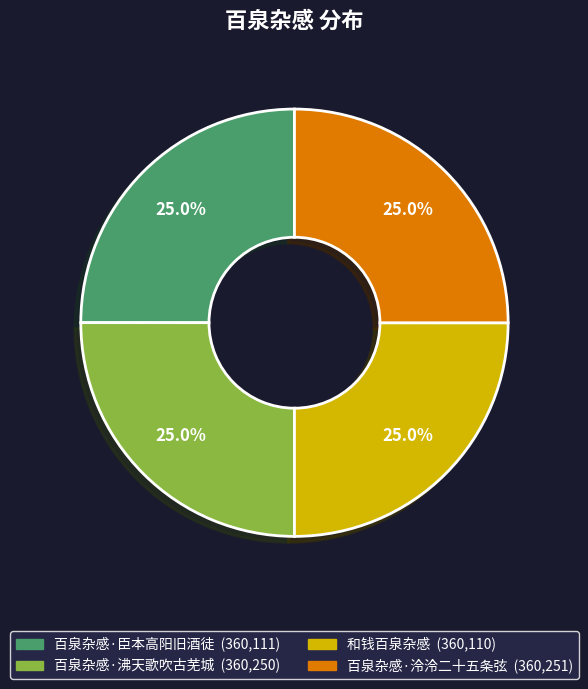

Is there any slice that represents more than half of the pie?

No